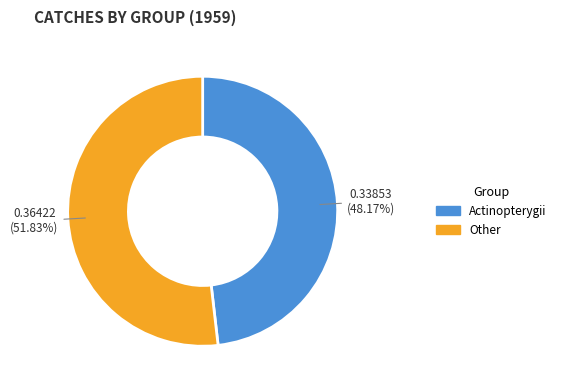

Does any single category account for the majority?

Yes